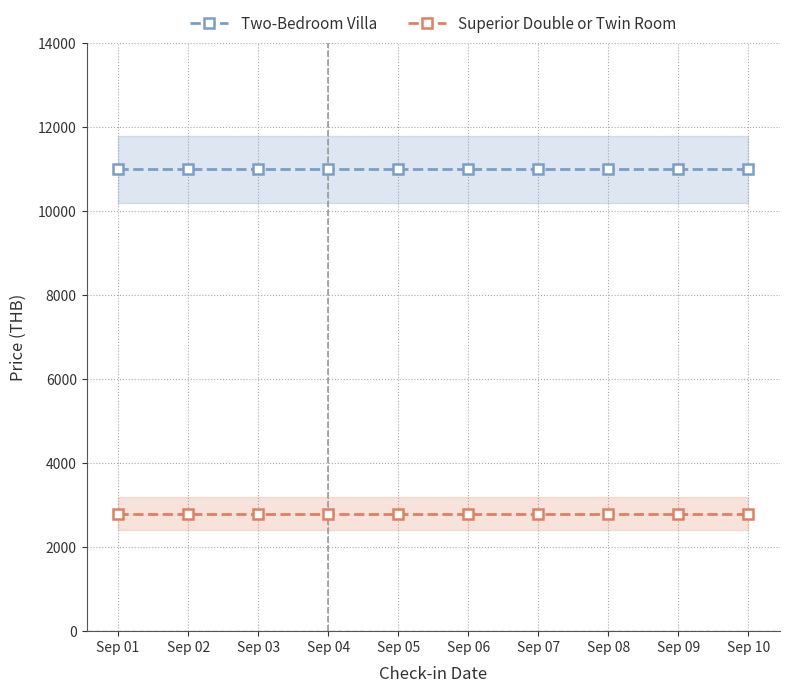

What are all the series names shown in the legend?

Two-Bedroom Villa, Superior Double or Twin Room